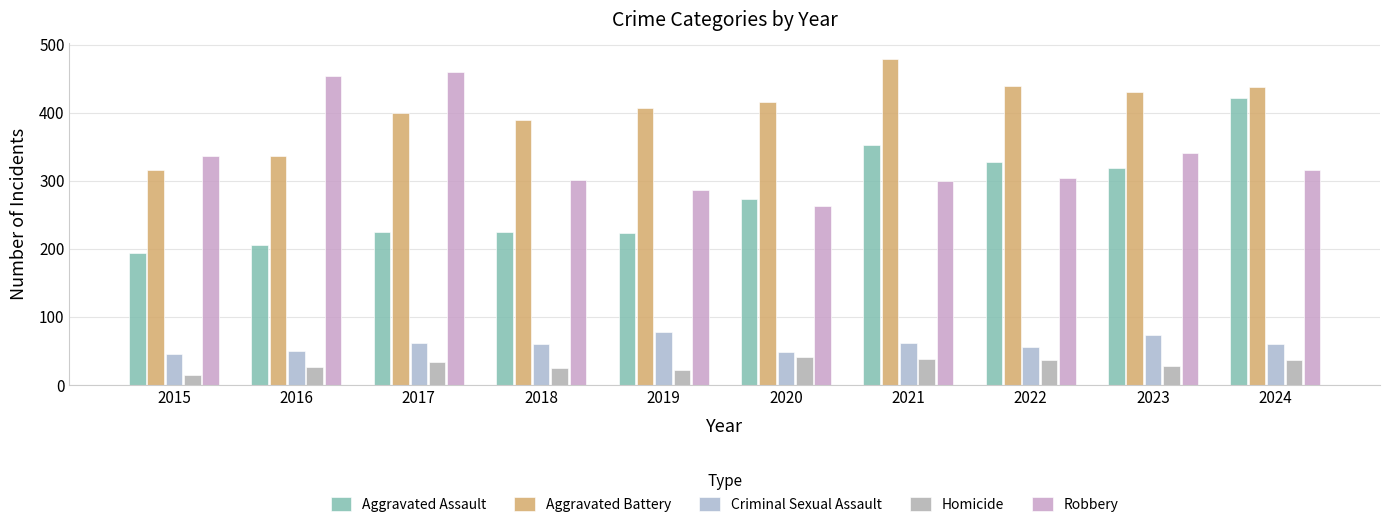

True or false: Aggravated Battery has a value of 316 at 2015.

True